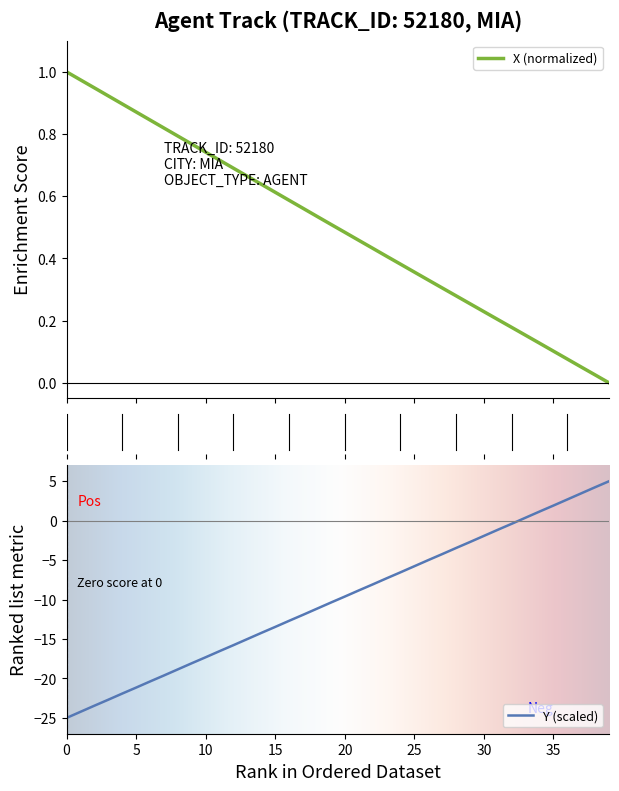

What is the sum of all Y values?

-400.0